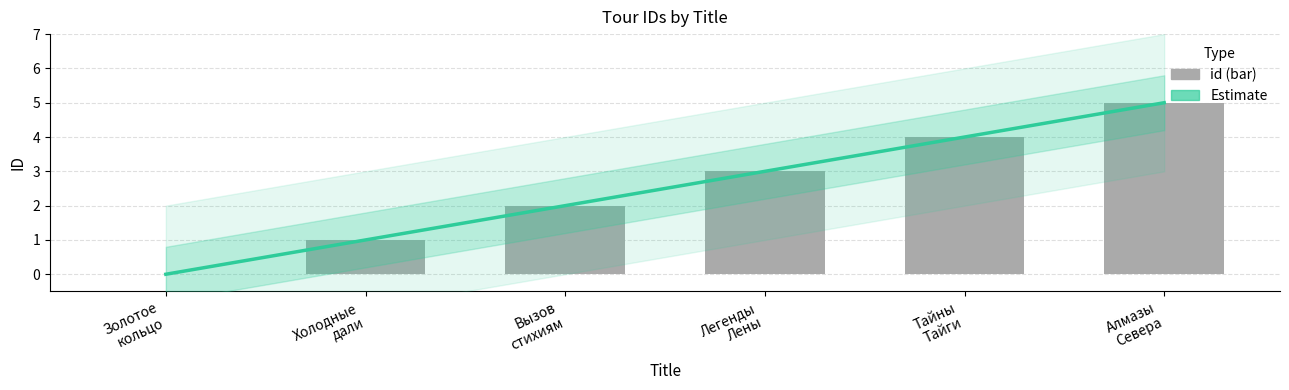

How many bars are there in total?

6